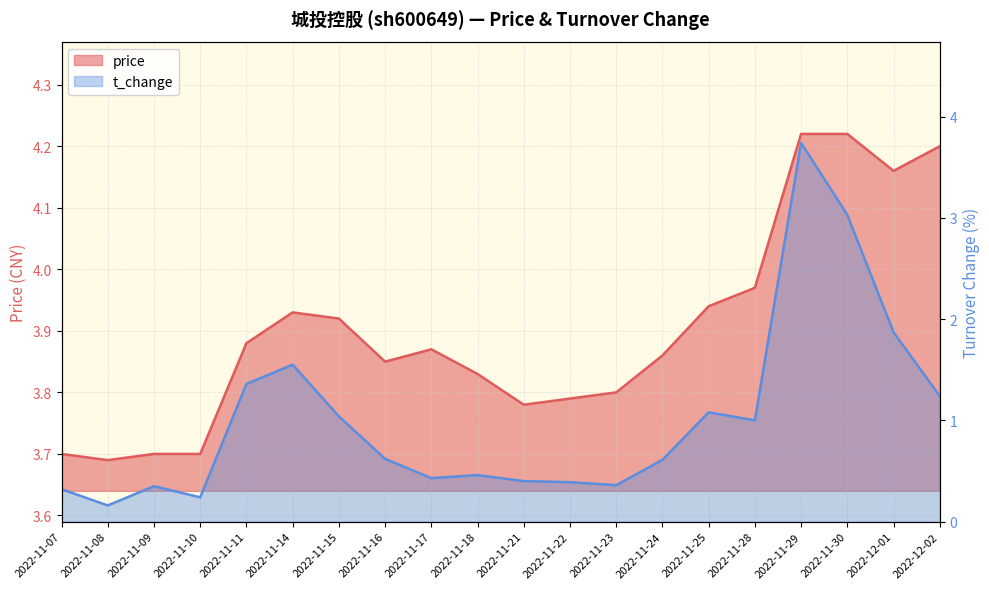

True or false: price and t_change cross at least once.

False